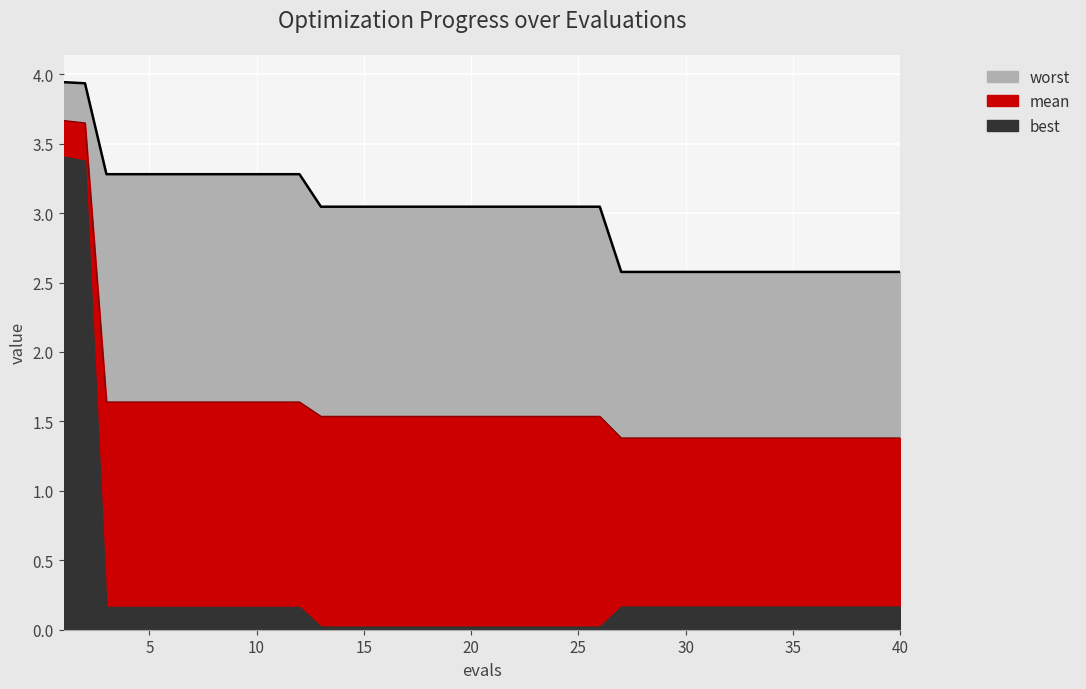

What is the sum of all worst values?

119.4